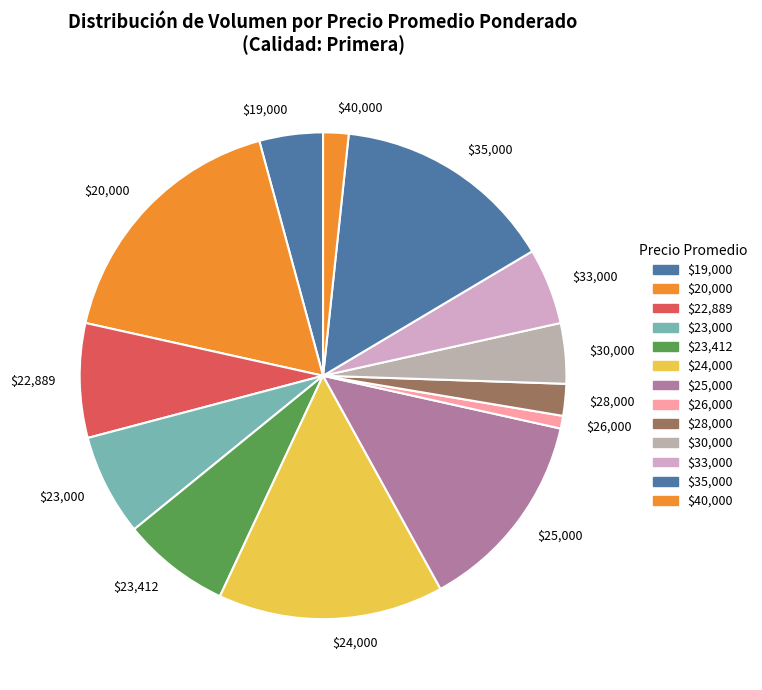

Is there any slice that represents more than half of the pie?

No